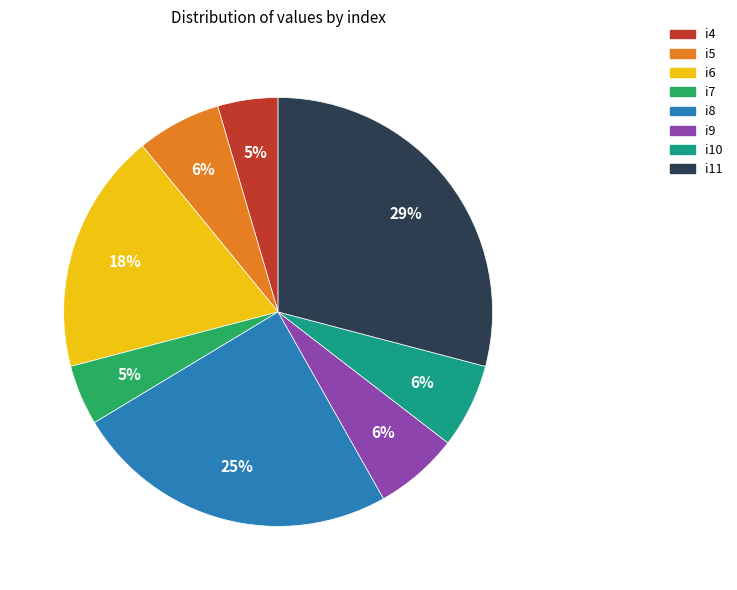

Combined, do i4 and i8 account for over 50%?

No